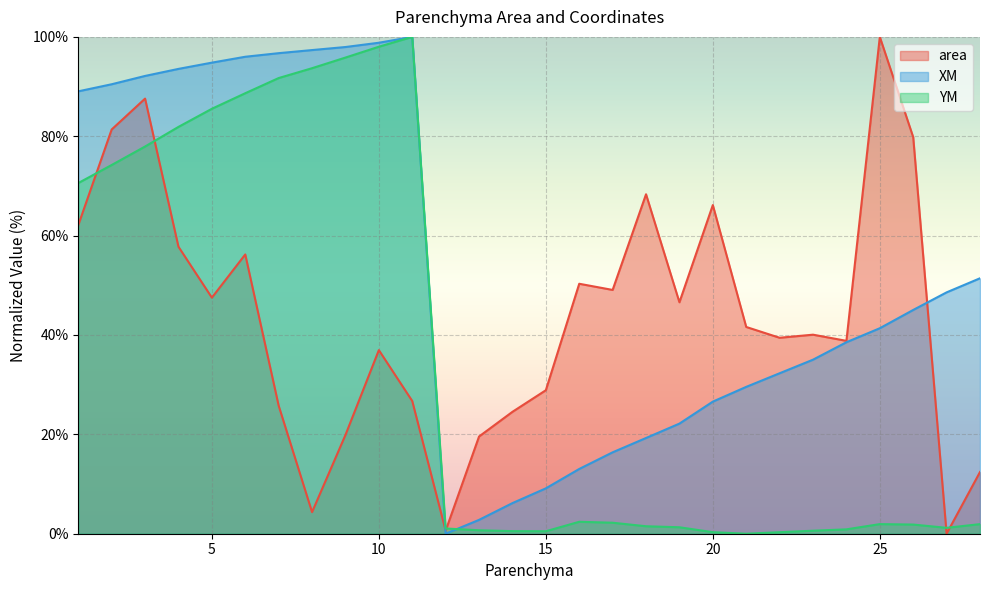

Rank the categories by area value from lowest to highest.

27, 12, 8, 28, 13, 9, 14, 7, 11, 15, 10, 24, 22, 23, 21, 19, 5, 17, 16, 6, 4, 1, 20, 18, 26, 2, 3, 25